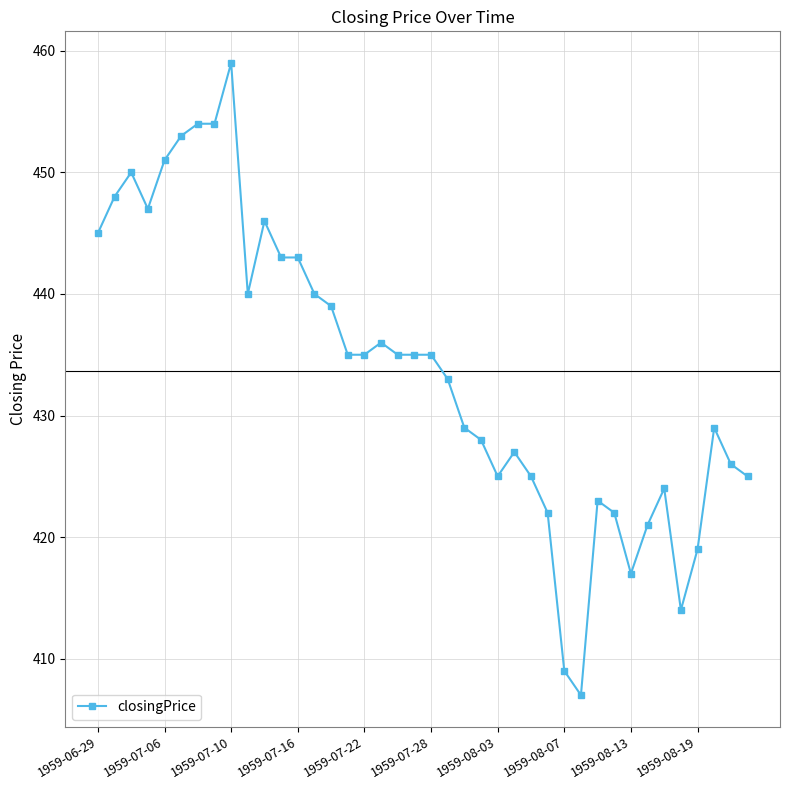

How many series are shown in this chart?

1